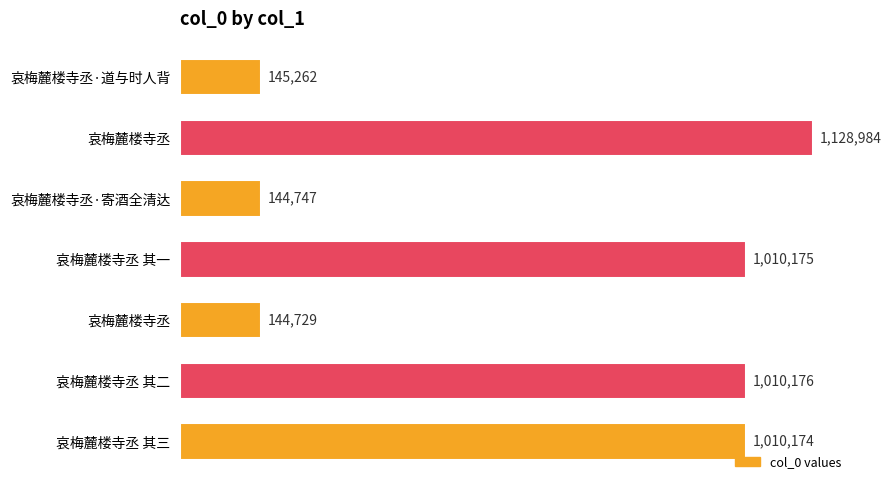

Count the number of data series in this chart.

1